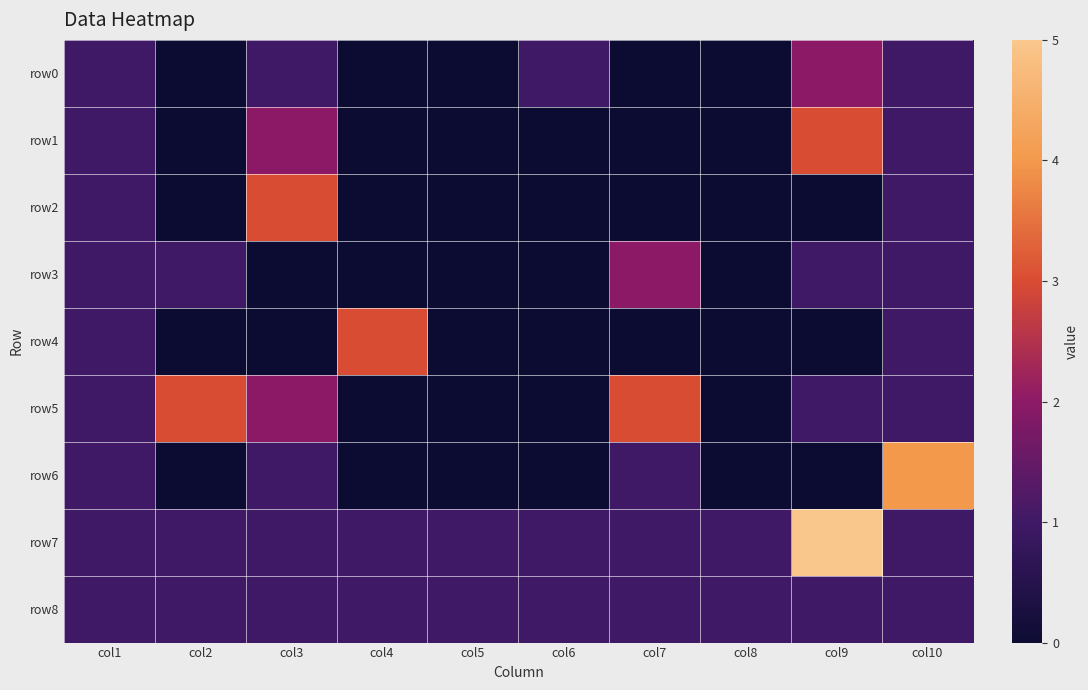

At which category is the sum across all series the highest?

col9